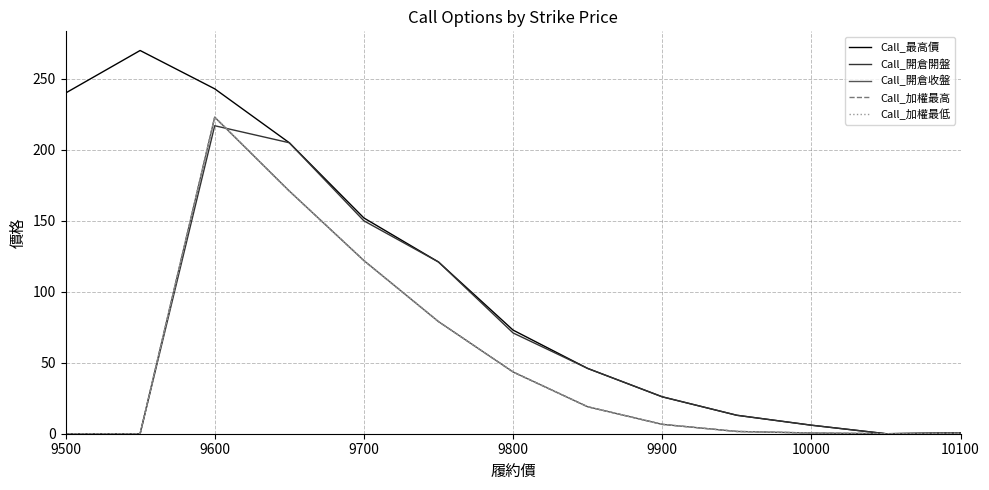

Does the chart have visible grid lines?

Yes